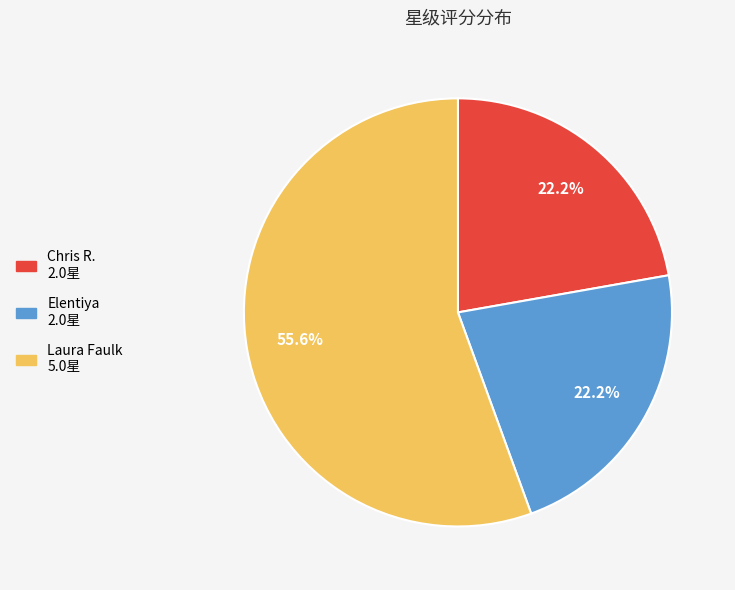

Combined, what portion of the pie is Laura Faulk and Elentiya?

77.8%